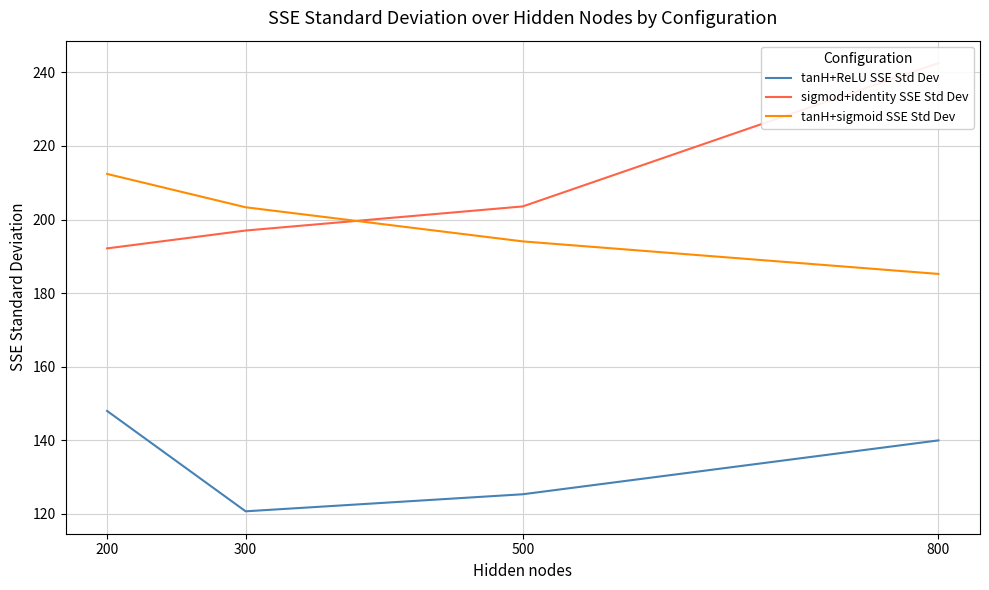

What is the difference between the maximum and minimum values in the tanH+sigmoid SSE Std Dev series?

27.2